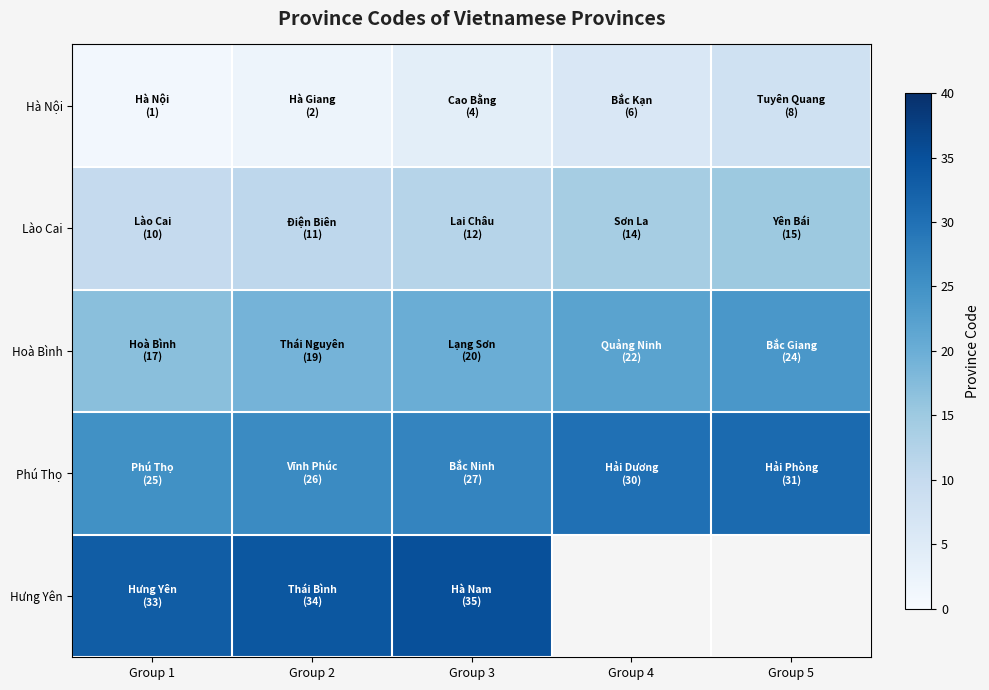

True or false: Lào Cai has a value of 7.7 at Group 3.

False